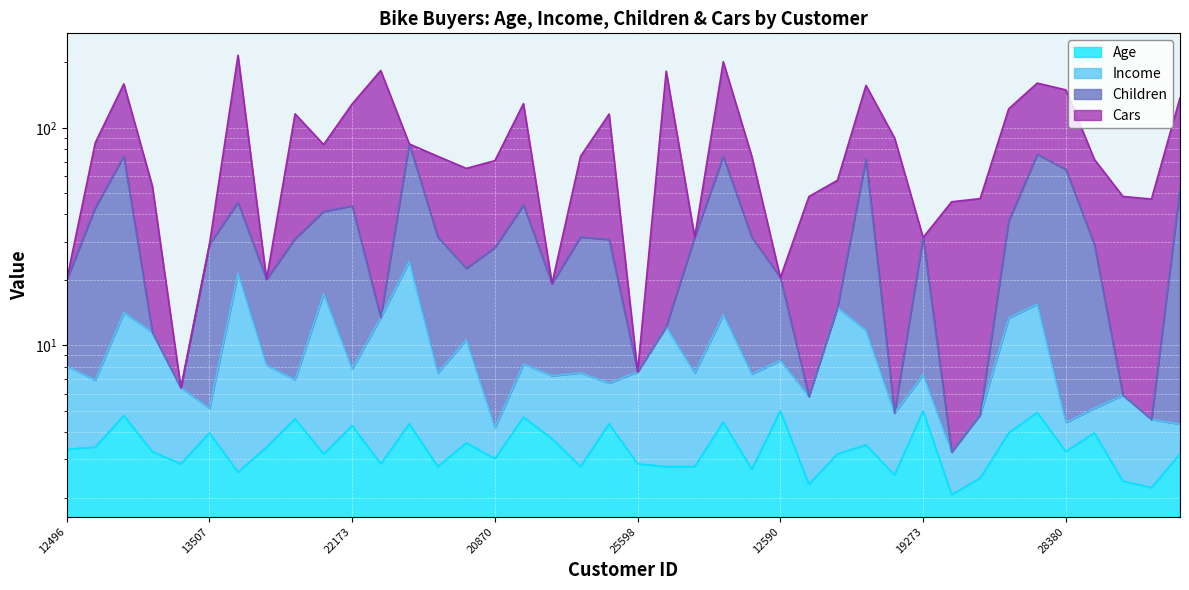

True or false: Income has more than 0 points higher than both neighbors.

True